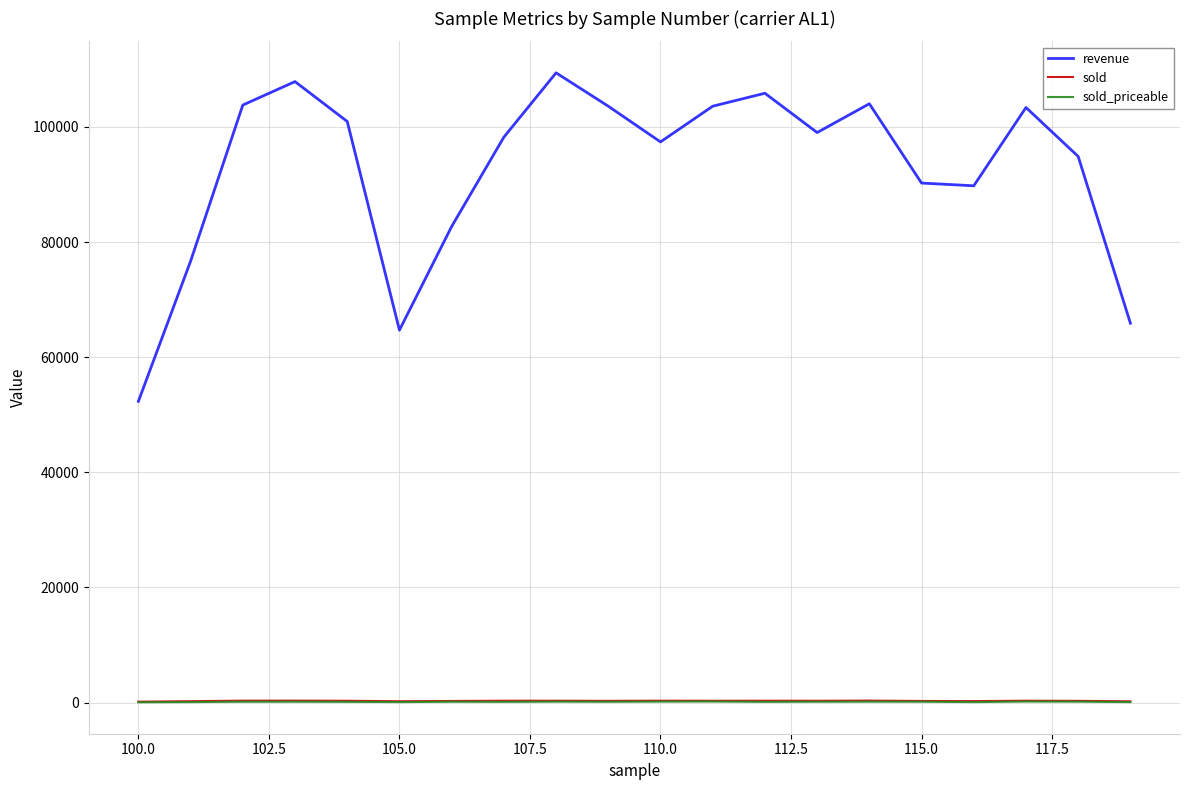

What is the maximum value shown in the chart?

109400